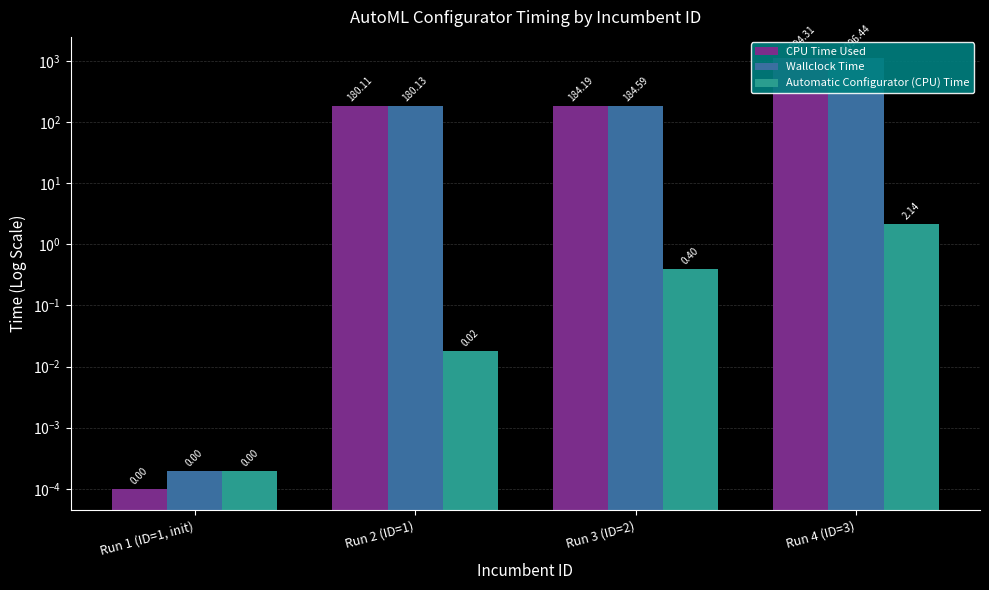

What is the total value across all series at Run 4 (ID=3)?

2192.9